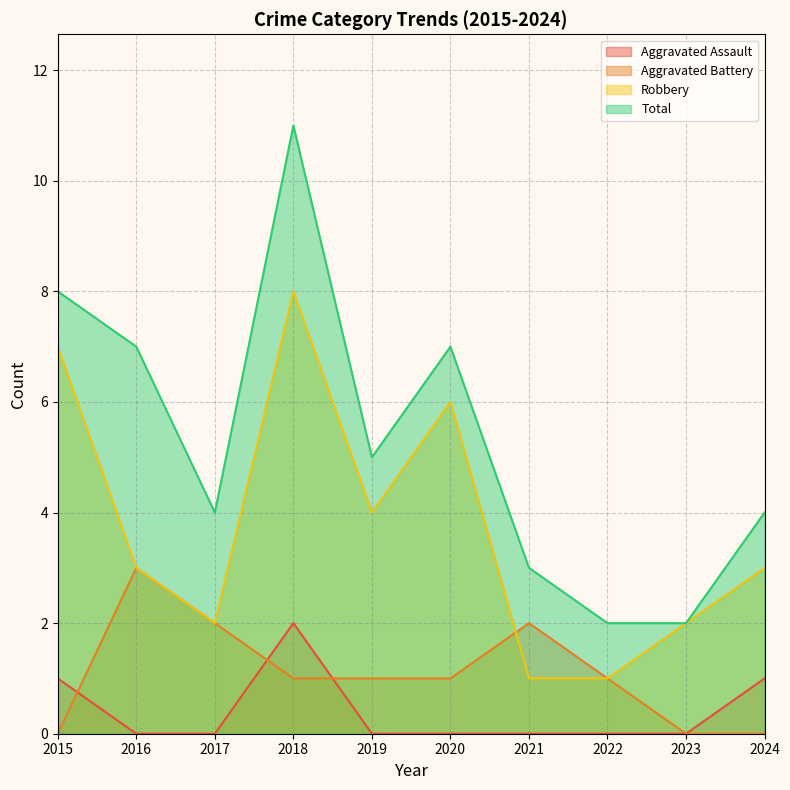

How many data points does each series have?

10